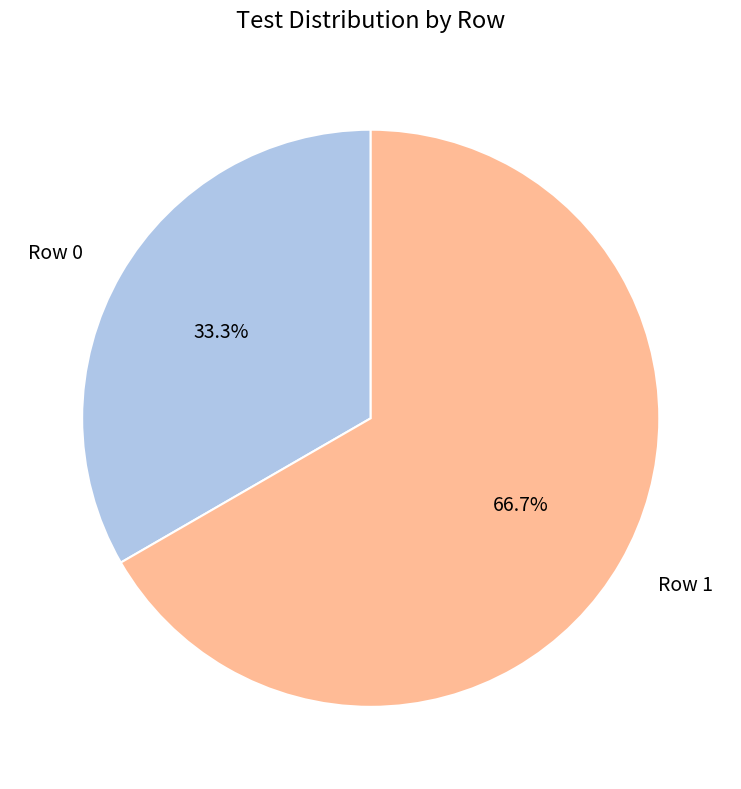

To the nearest percent, what portion does Row 0 represent?

33%